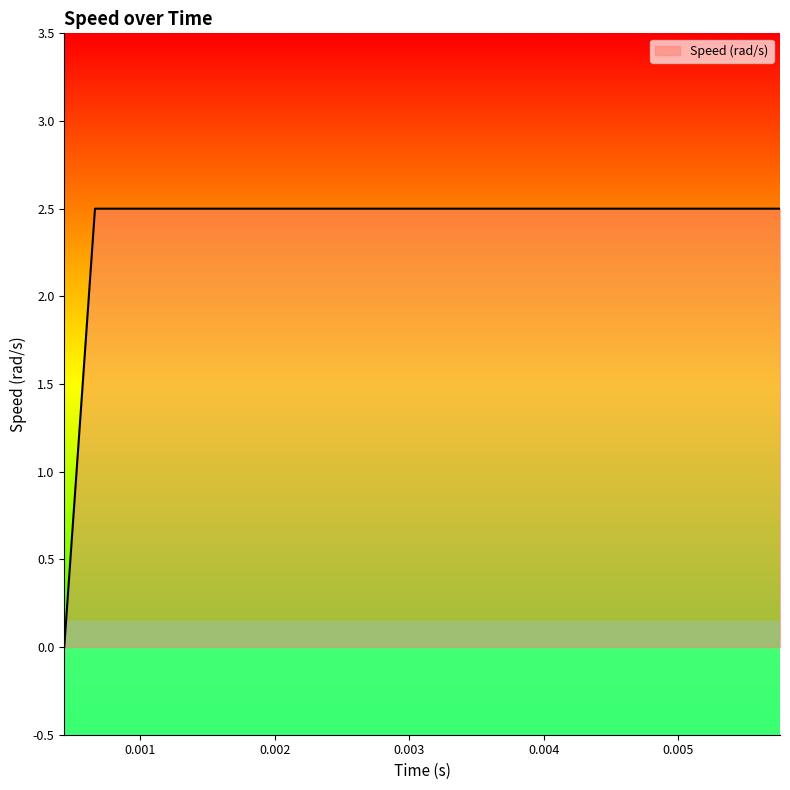

What is the difference between the maximum and minimum values?

2.5